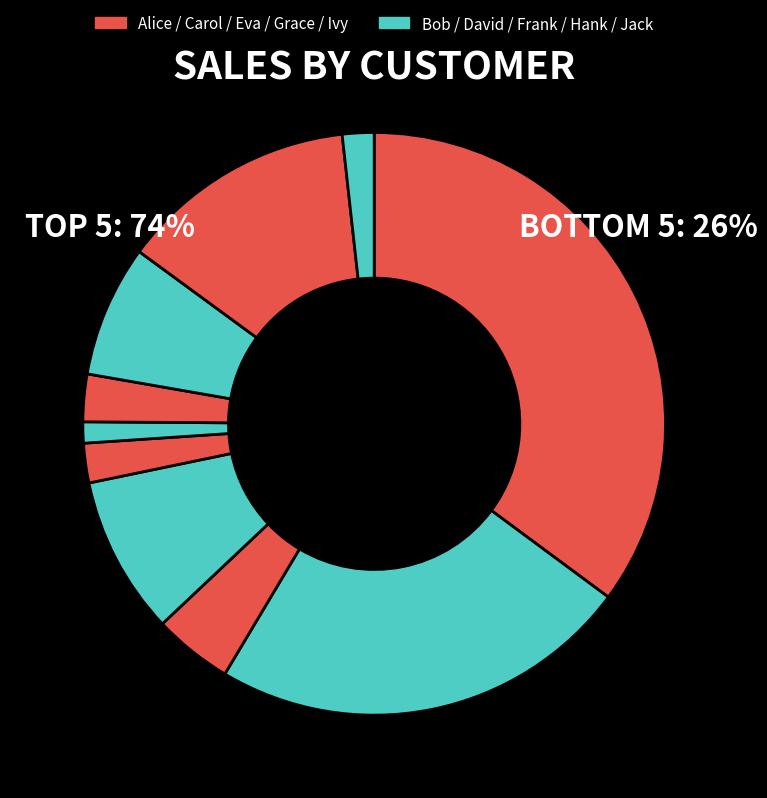

Rank the categories by value from highest to lowest.

Alice Smith, Bob Johnson, Ivy Gold, David Brown, Hank Silver, Carol White, Grace Blue, Eva Green, Jack Orange, Frank Black